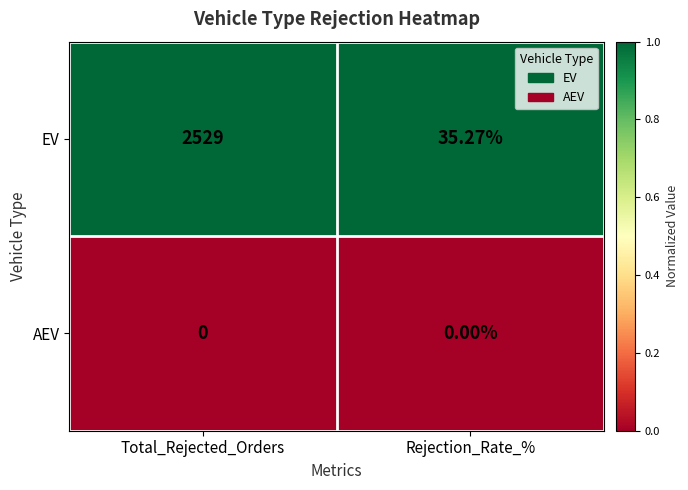

Which series has the largest range (max minus min)?

EV